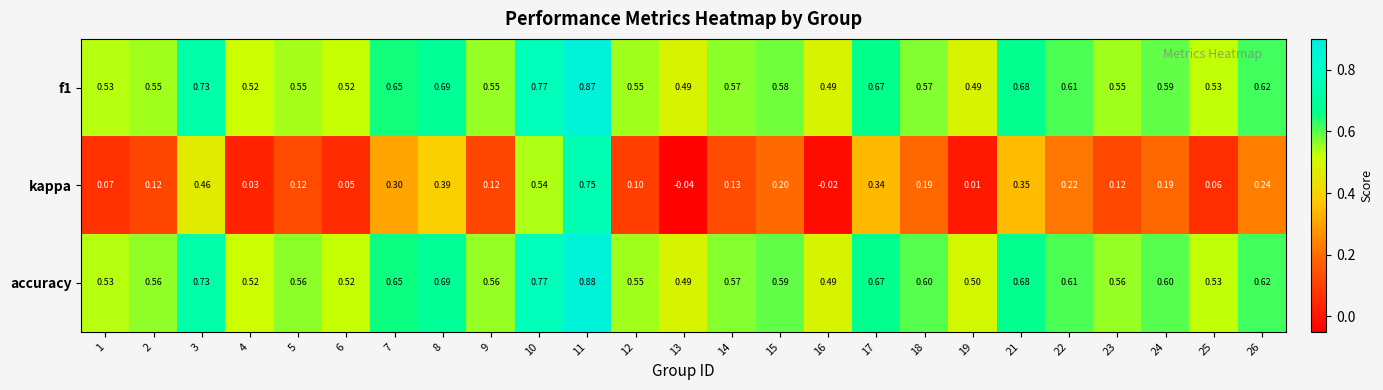

Which series has the widest spread of values?

kappa